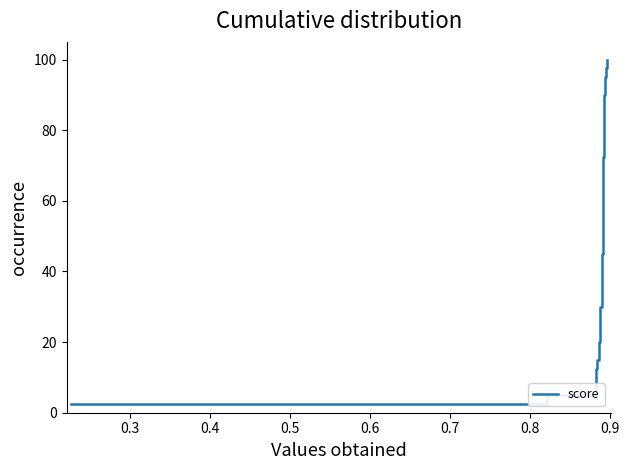

What is the smallest value displayed?

2.5